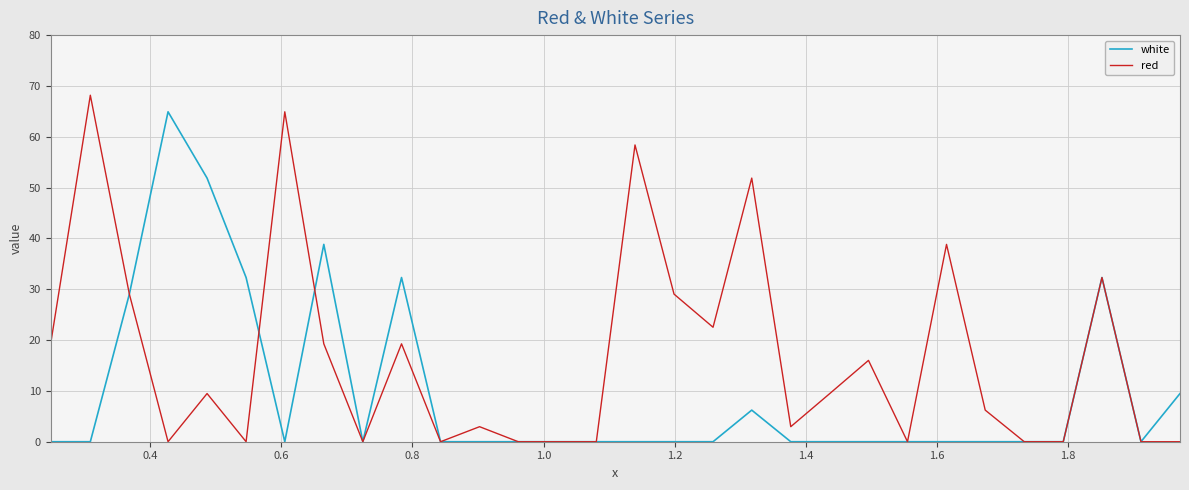

Which series has the widest spread of values?

red